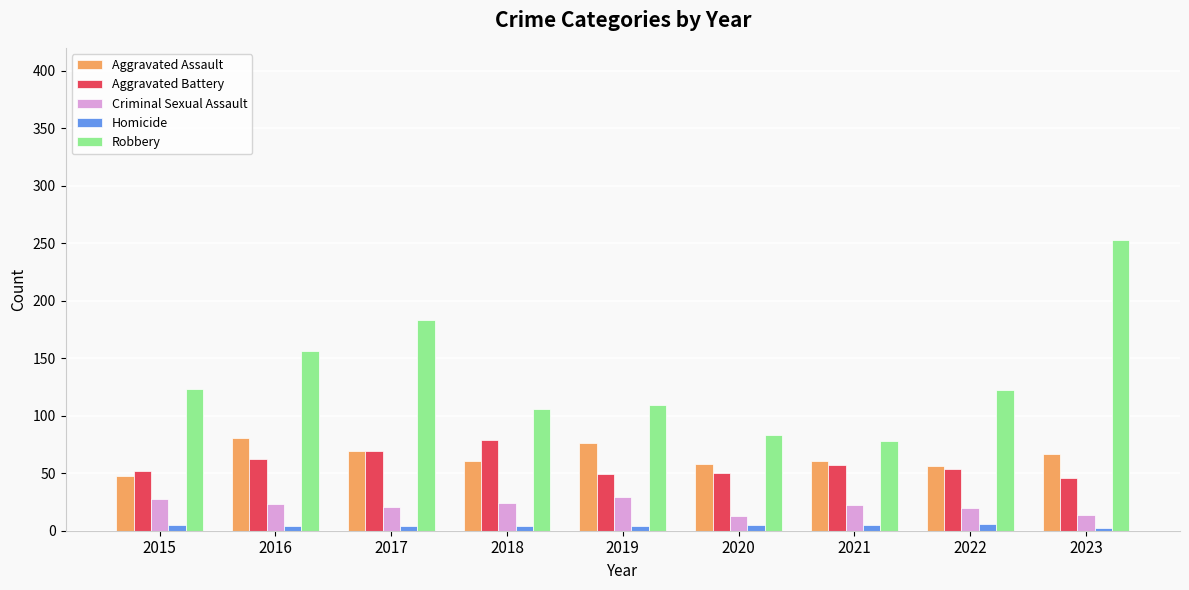

What is the spread (max minus min) of values at 2018?

102